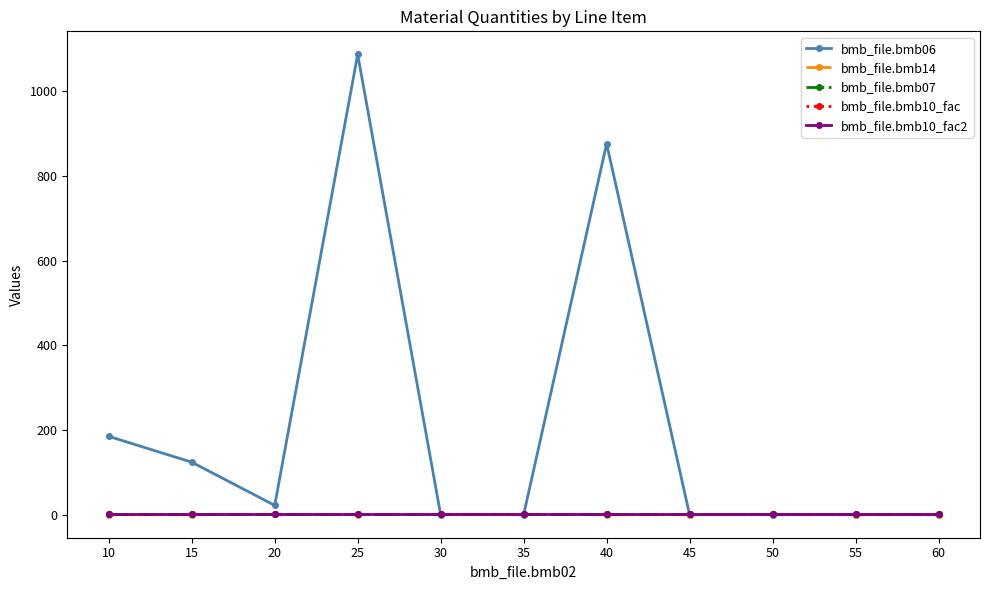

Reading left to right, transcribe all the data shown in this chart.

bmb_file.bmb06: 185	124	22	1087	0	0	876	0	0	0	0
bmb_file.bmb14: 0	0	1	0	1	1	0	0	1	0	0
bmb_file.bmb07: 1	1	1	1	1	1	1	1	1	1	1
bmb_file.bmb10_fac: 1	1	1	1	1	1	1	1	1	1	1
bmb_file.bmb10_fac2: 1	1	1	1	1	1	1	1	1	1	1